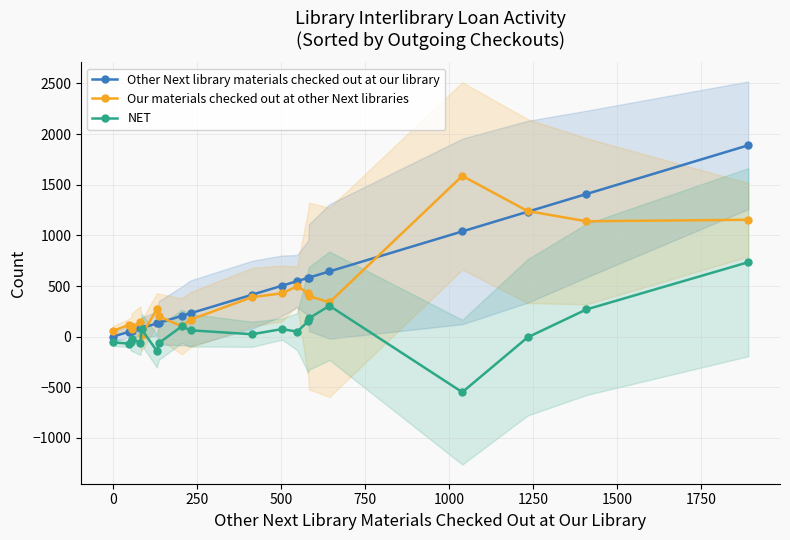

True or false: Our materials checked out at other Next libraries has more than 0 points higher than both neighbors.

True